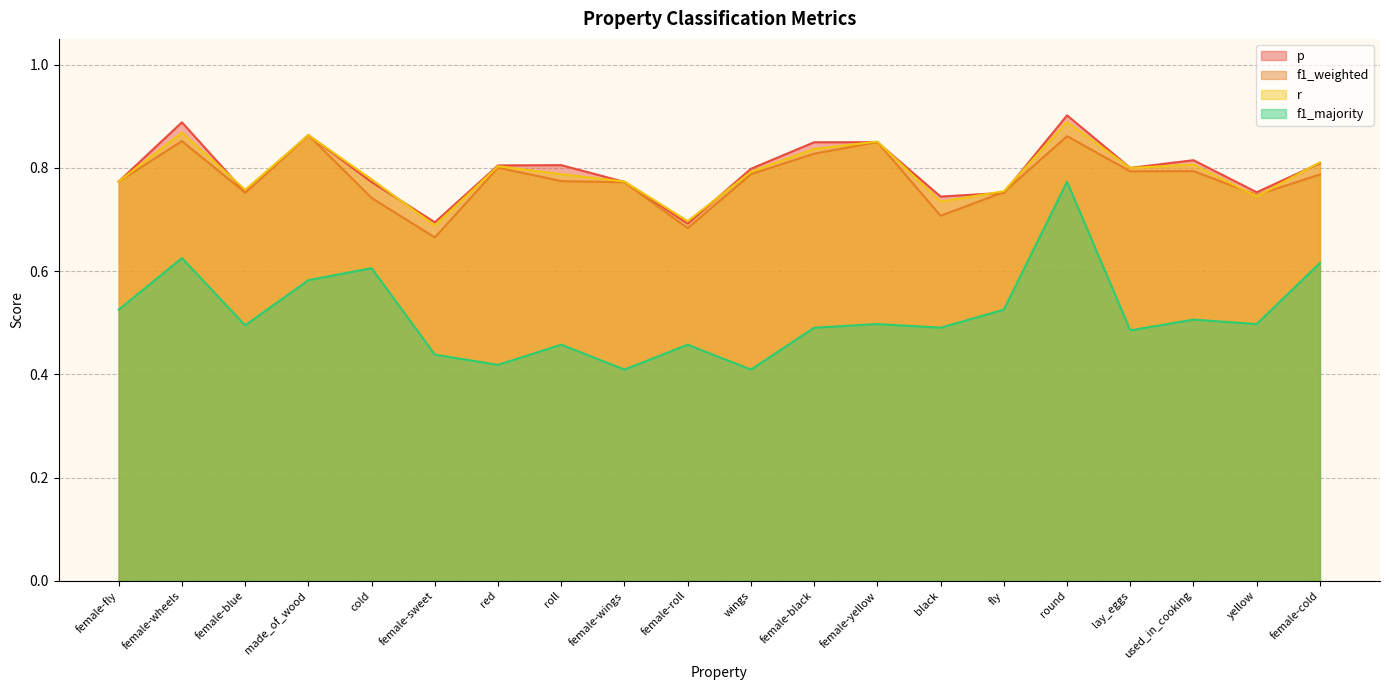

Which series has the widest spread of values?

f1_majority